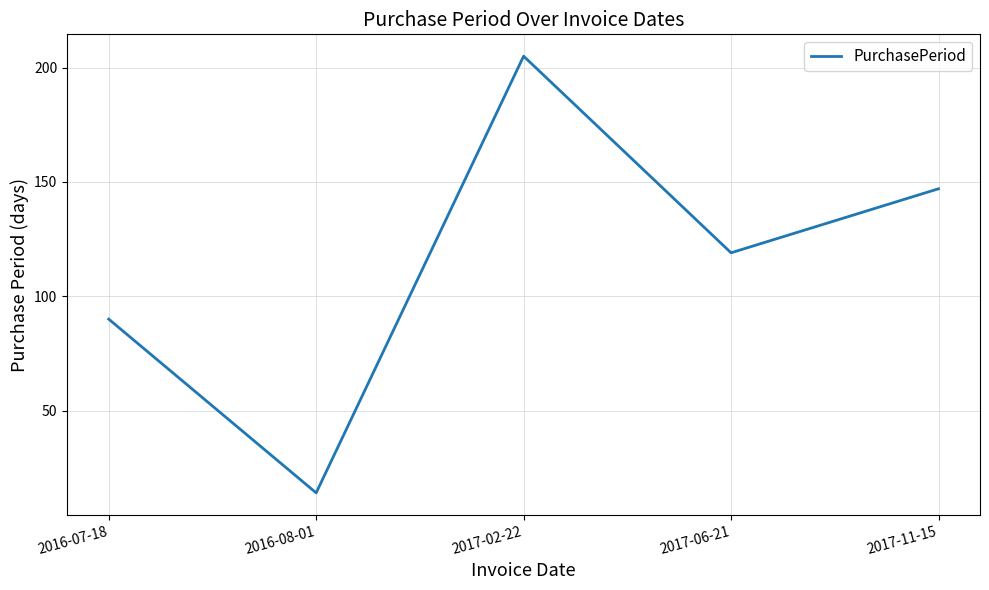

What is the sum of all values?

575